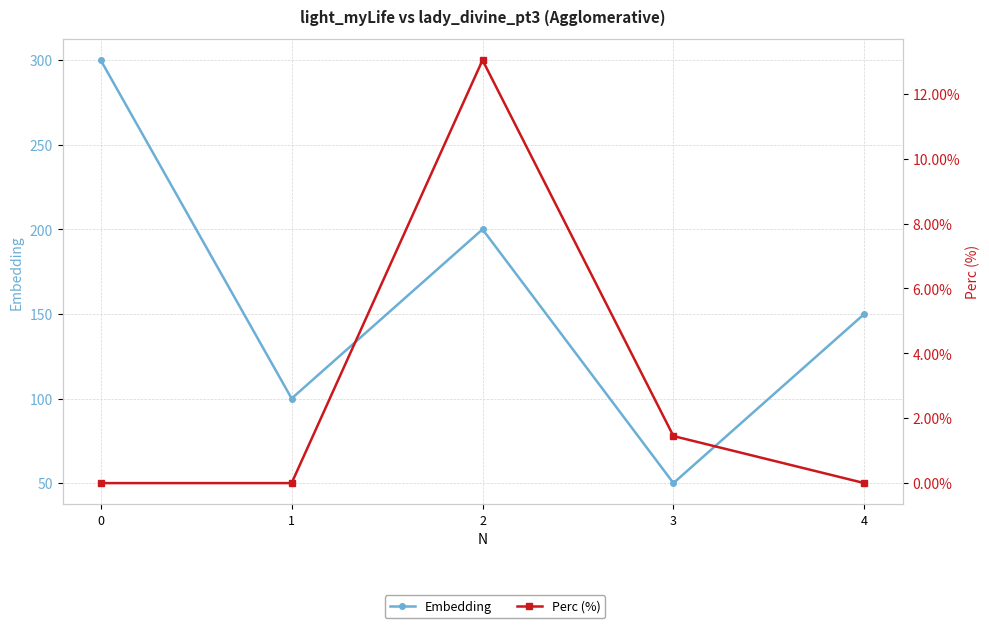

True or false: Embedding has a value of 76.9 at 0.

False